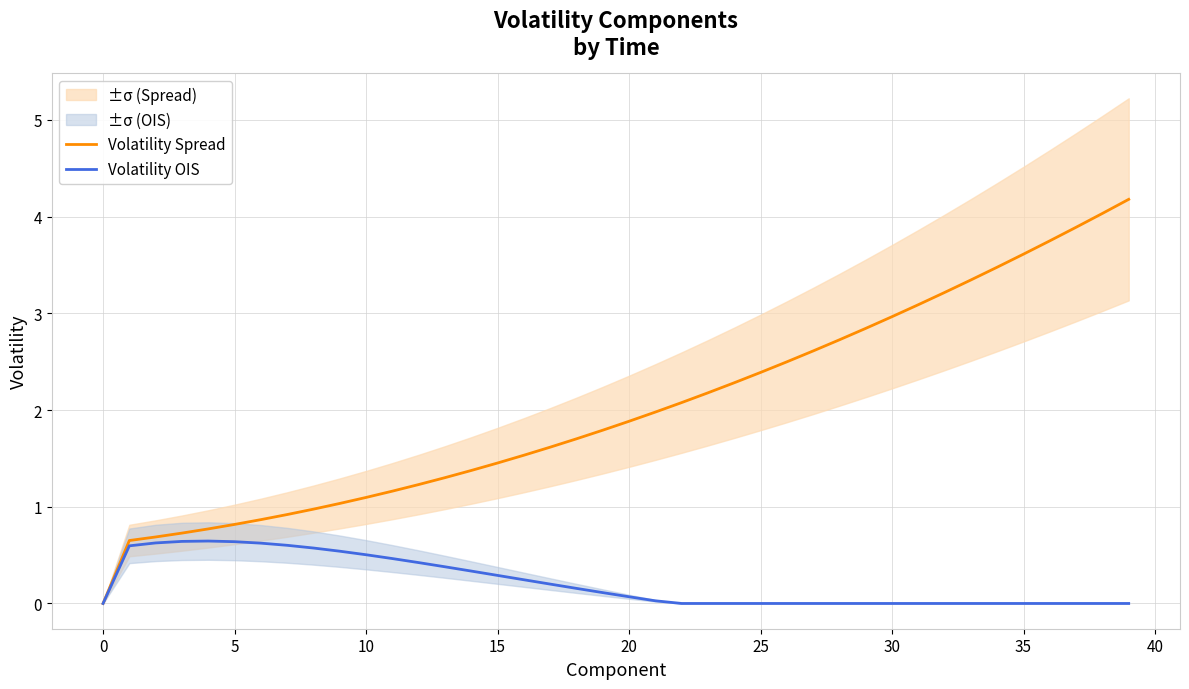

How many data points in Volatility Spread are less than 1?

9